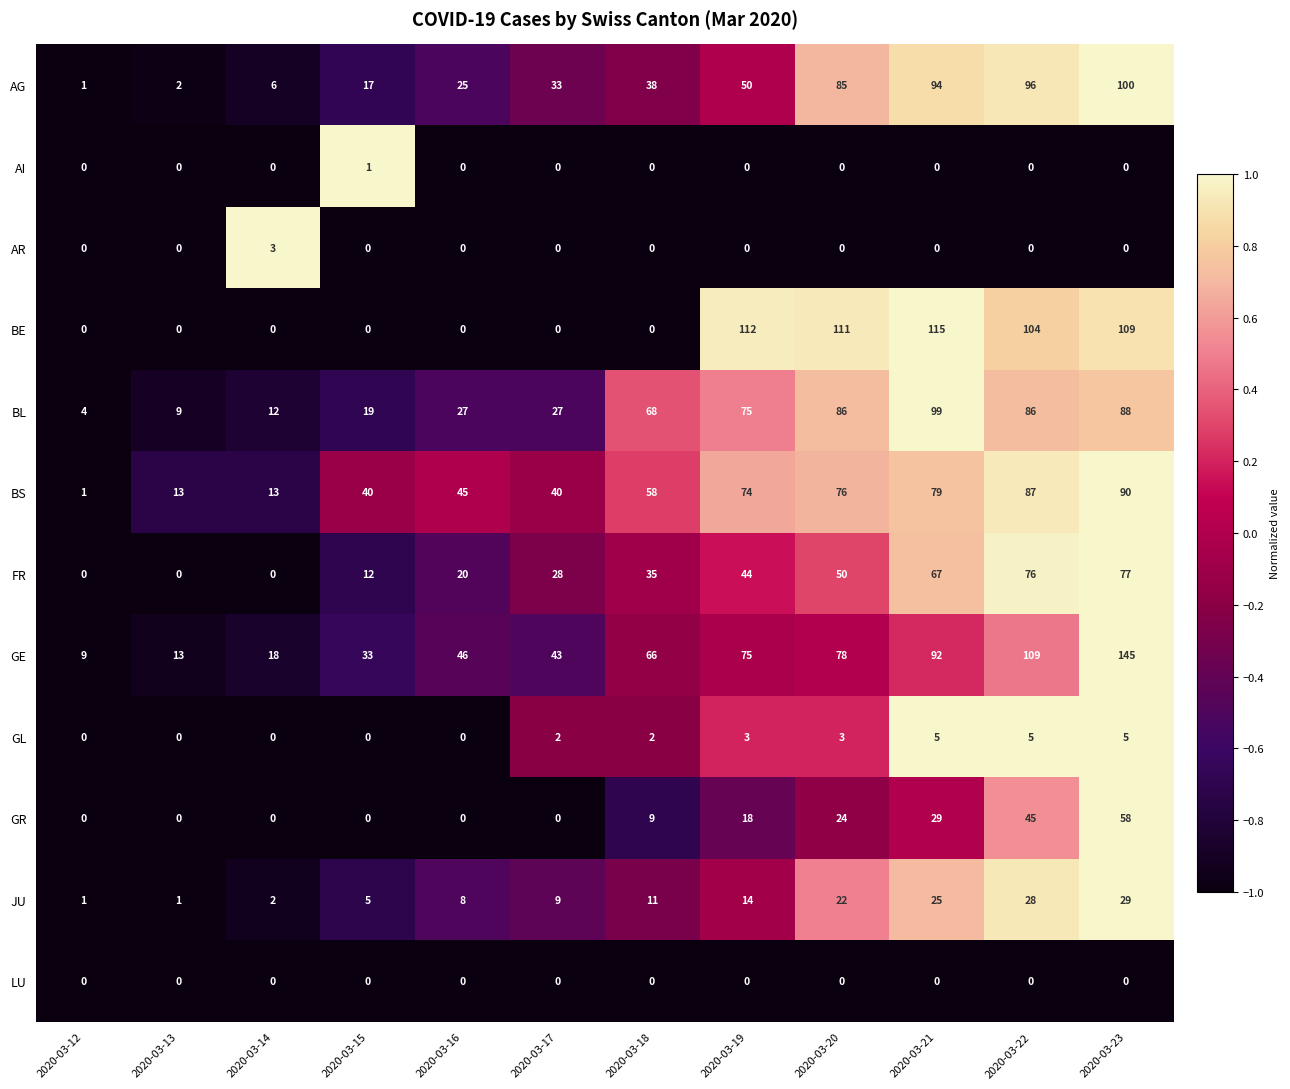

What is the sum of the GL values at 2020-03-21 and 2020-03-23?

10